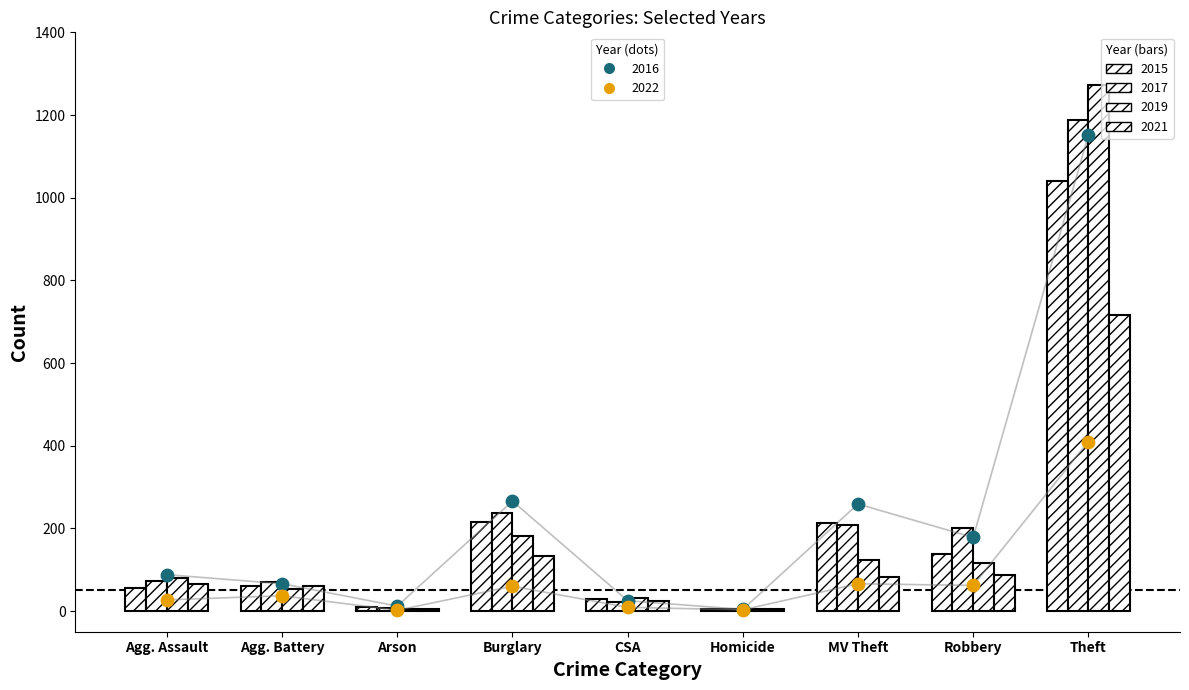

At how many categories does at least one series exceed 506?

1